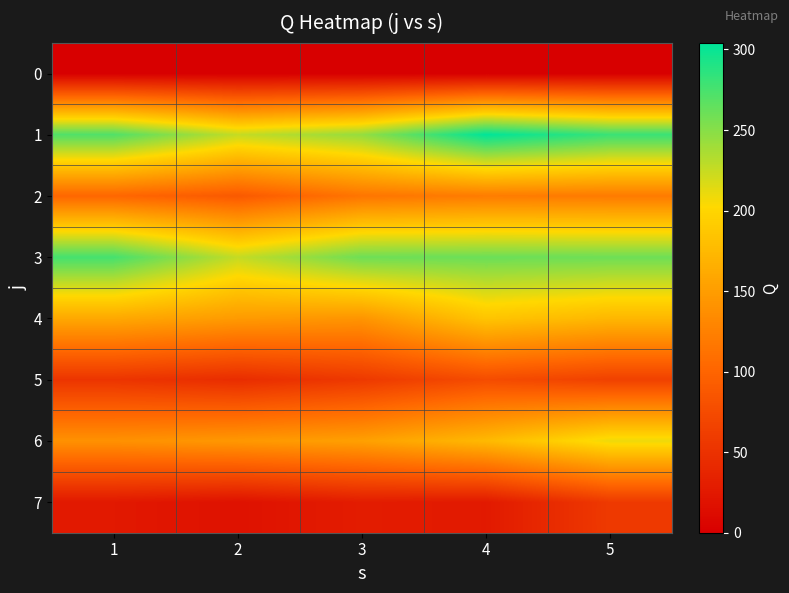

What is the difference between the highest and lowest values at 4?

304